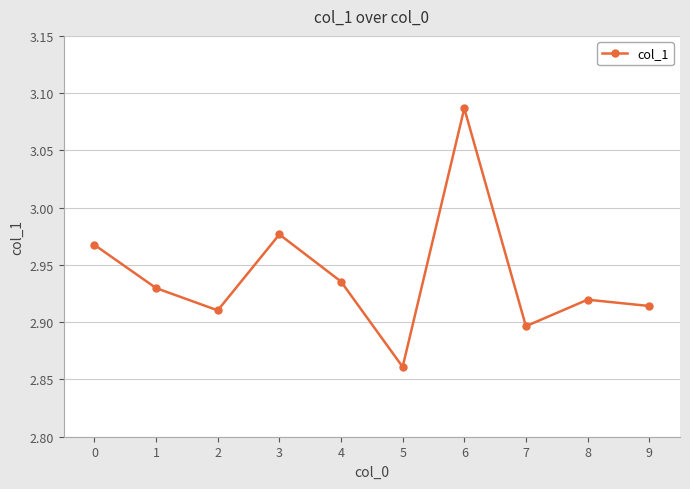

Which has a higher value, 6 or 5?

6